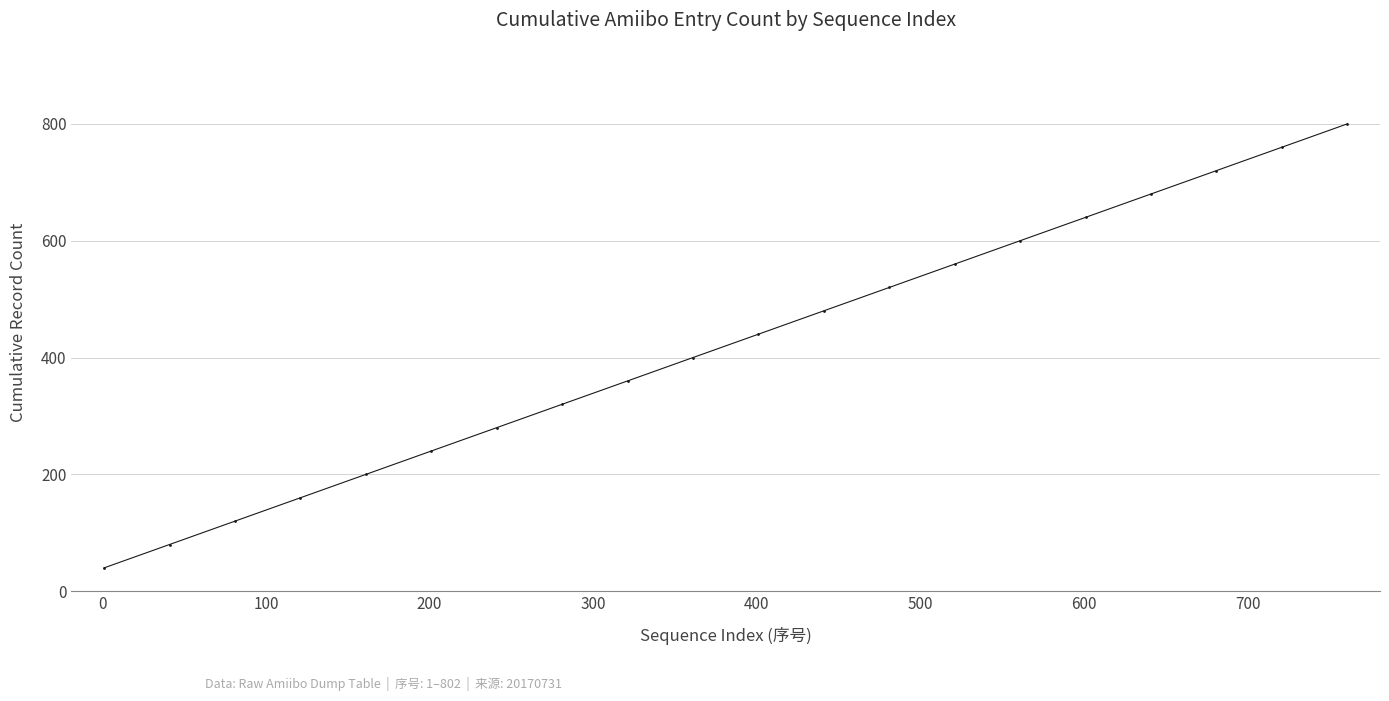

What is the value of the 3rd point from the left?

120